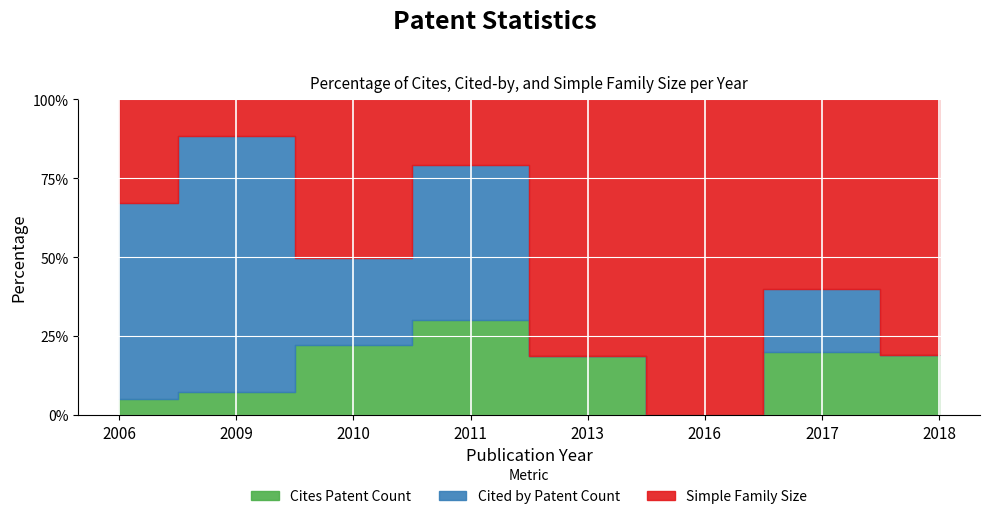

How many times do Cites Patent Count and Cited by Patent Count cross each other?

3